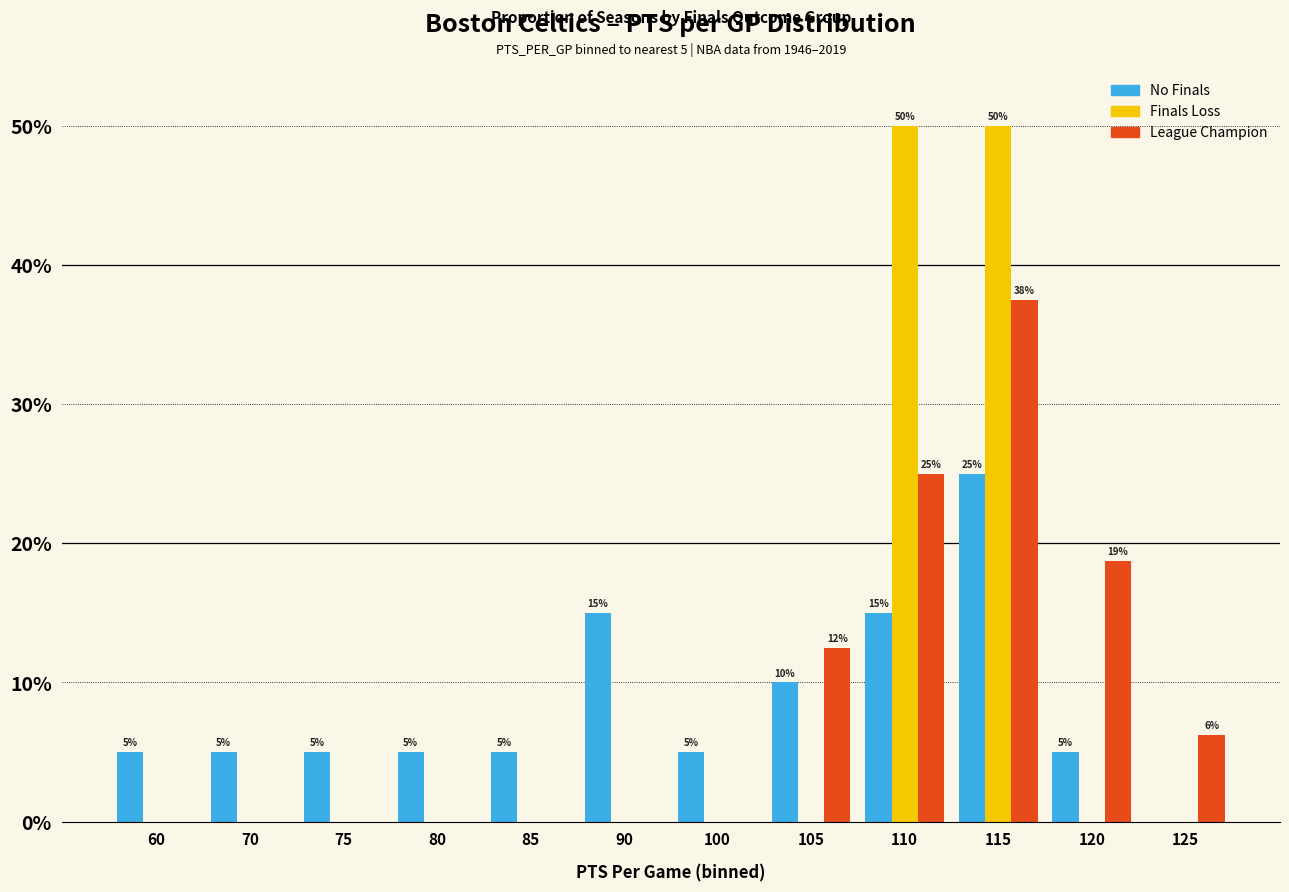

At which category is the sum across all series the highest?

115